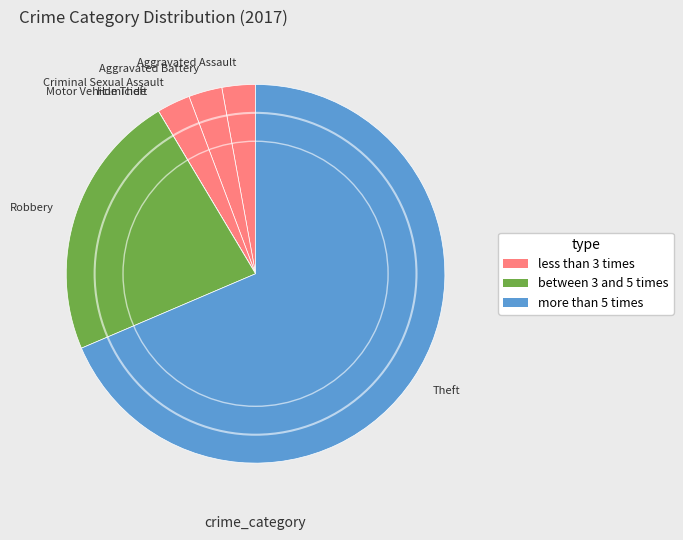

Which category has the biggest portion of the pie?

Theft